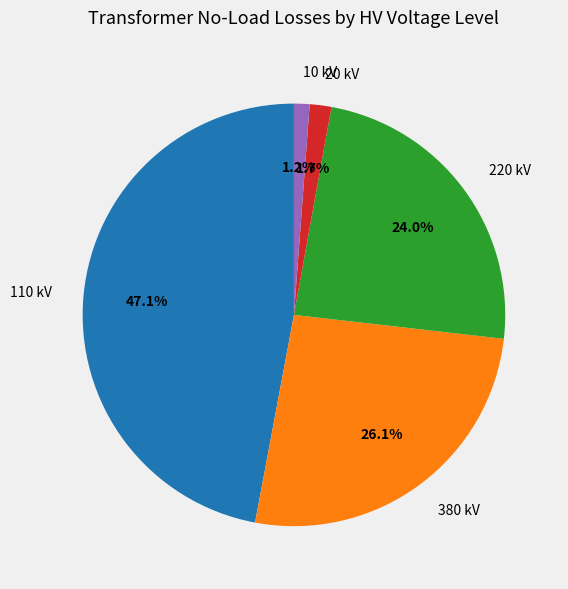

What is the largest slice in the pie chart?

110 kV